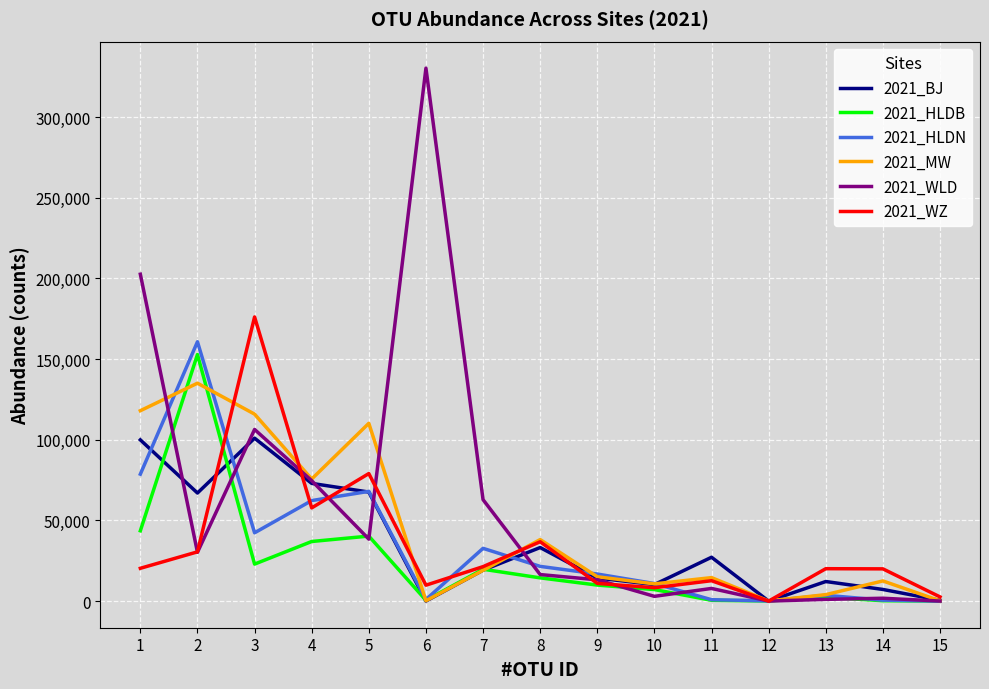

Is the value of 2021_BJ at 12 greater than the value of 2021_WZ at 8?

No